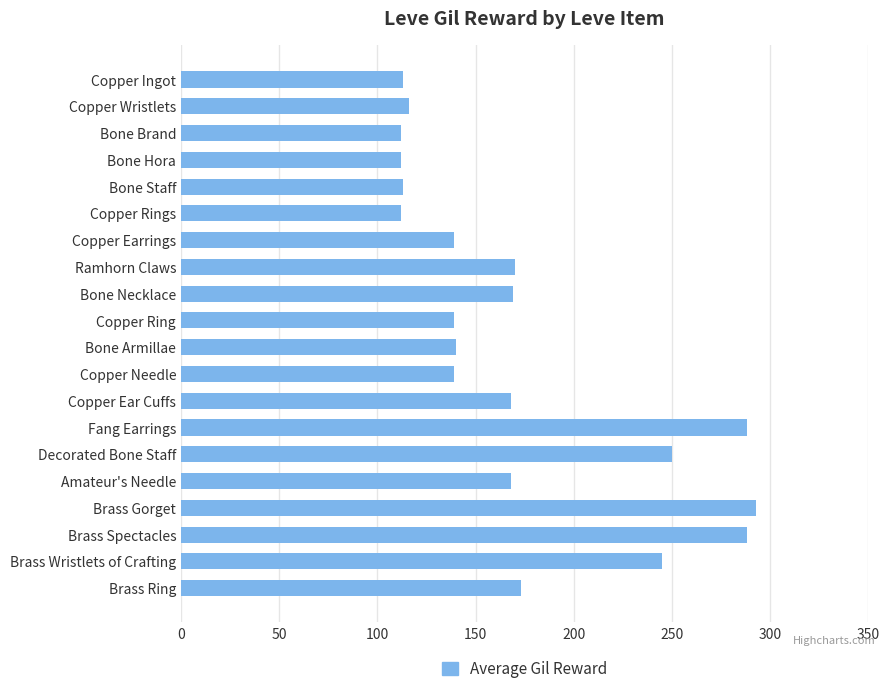

How many bars are there in total?

20